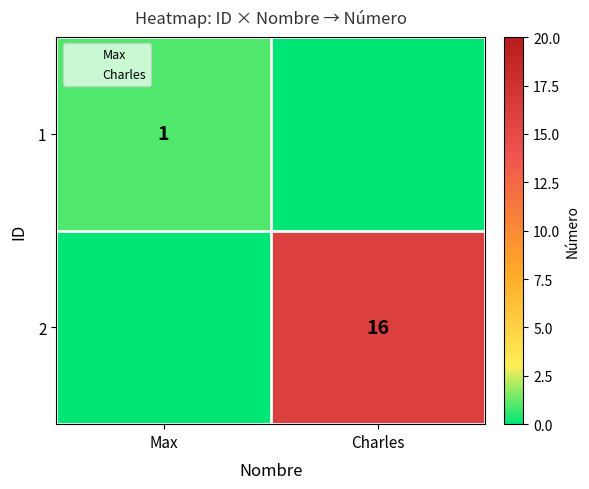

At how many categories does at least one series exceed 4?

1